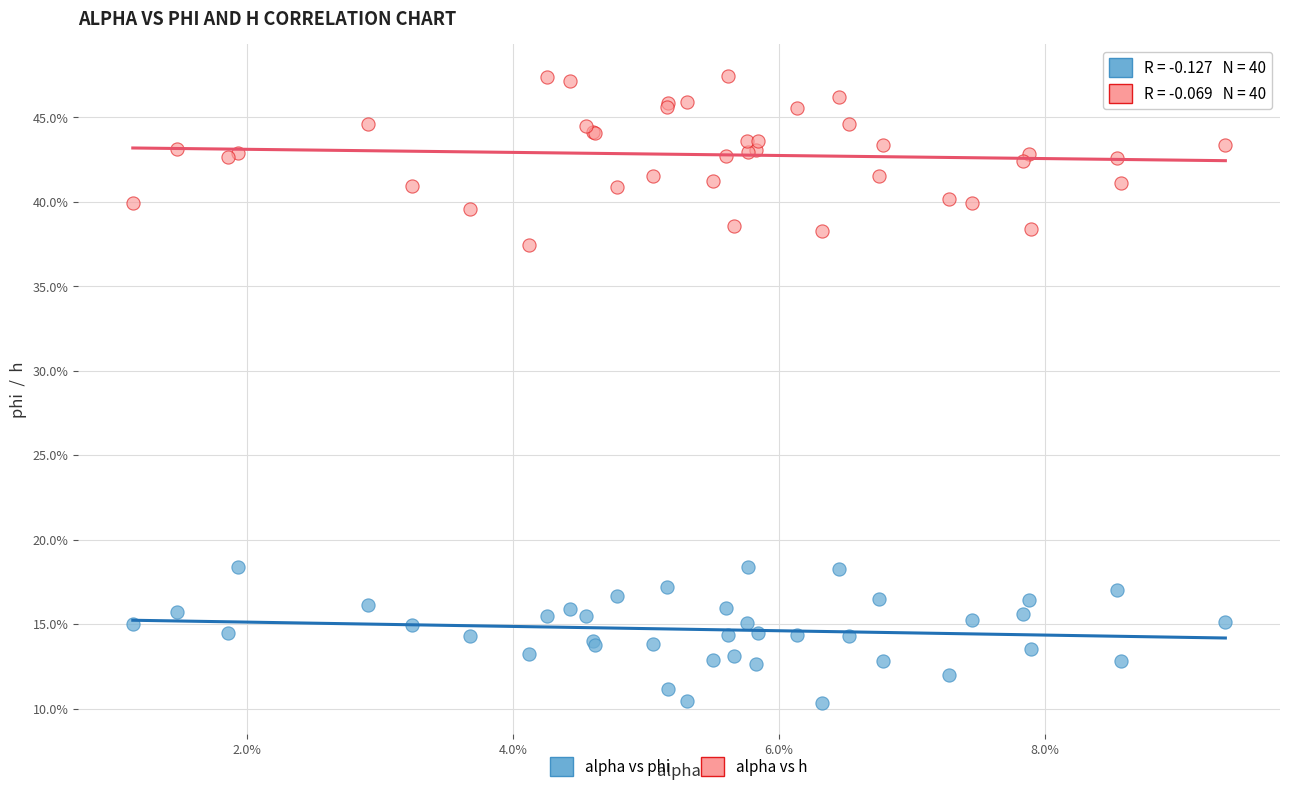

What are all the series names shown in the legend?

alpha vs phi, alpha vs h